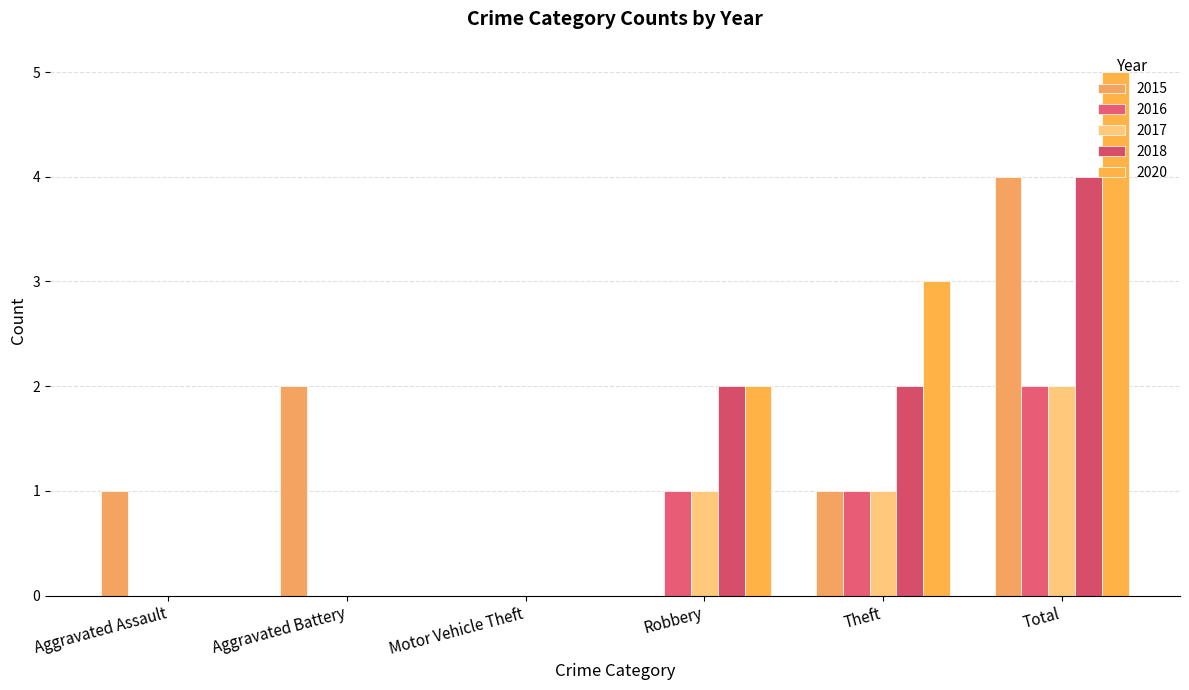

The value of 2020 at Theft is 1. True or false?

False